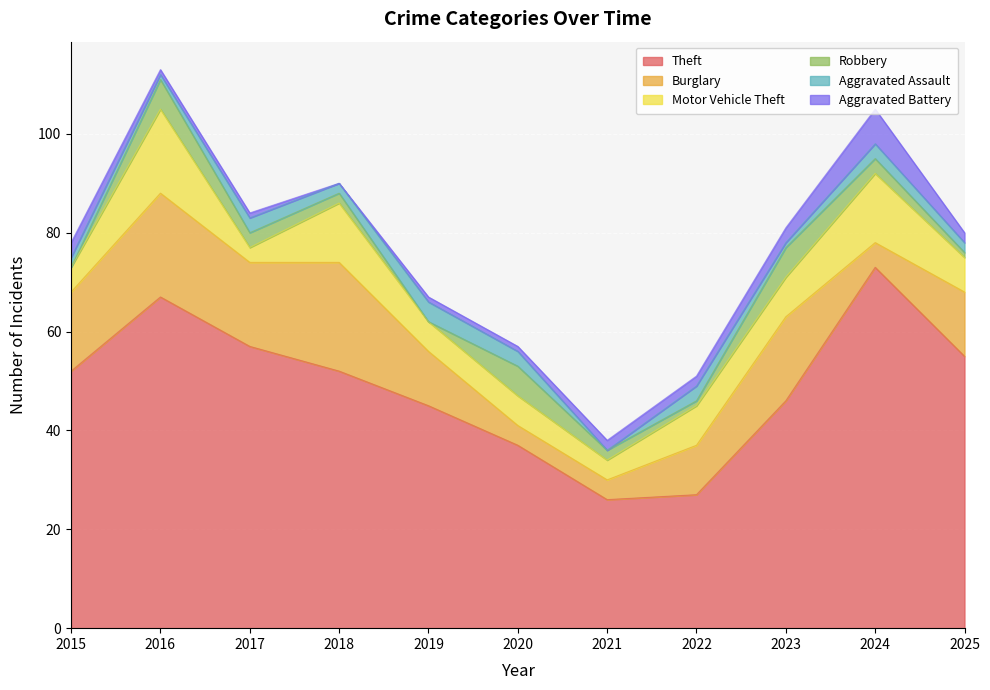

How many distinct data groups are displayed?

6